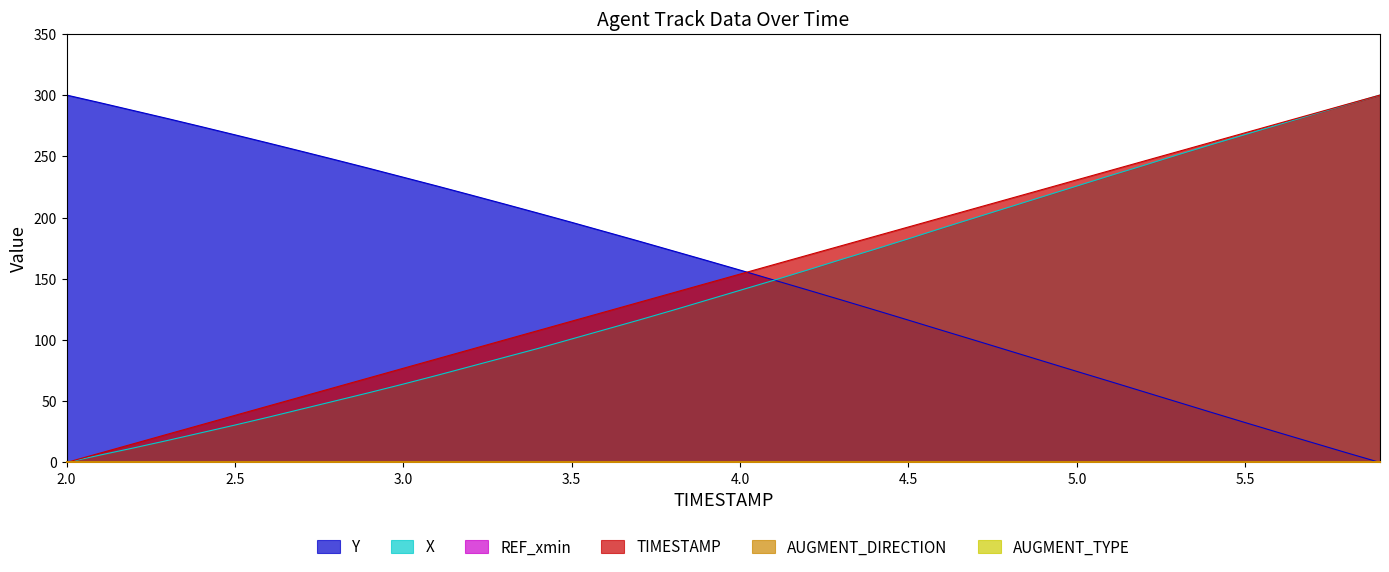

Where do Y and TIMESTAMP first cross each other?

4.0 and 4.1